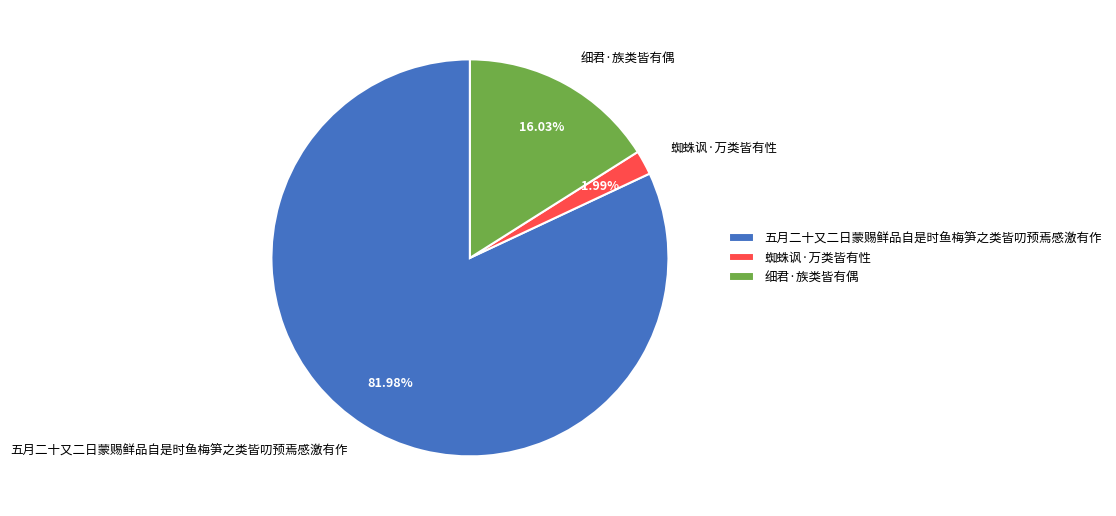

To the nearest percent, what is the combined percentage of 细君·族类皆有偶 and 五月二十又二日蒙赐鲜品自是时鱼梅笋之类皆叨预焉感激有作?

98%